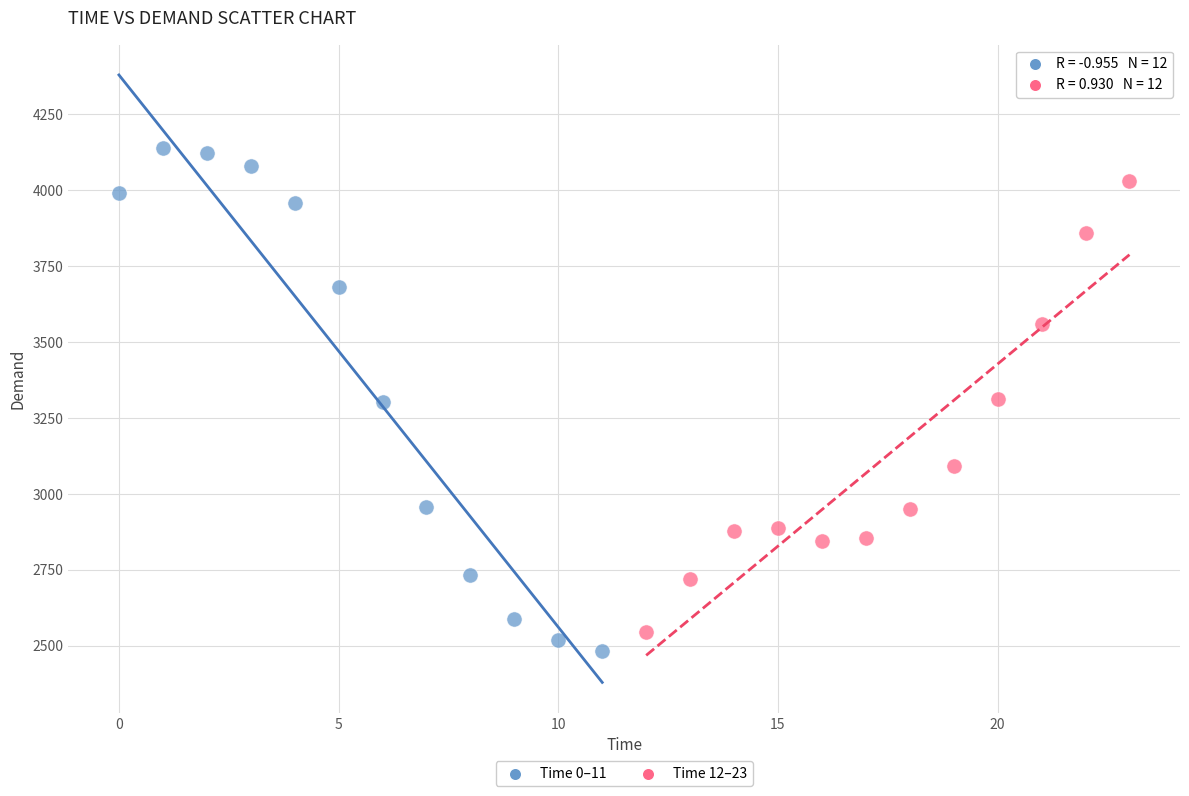

What are all the series names shown in the legend?

Time 0–11, Time 12–23